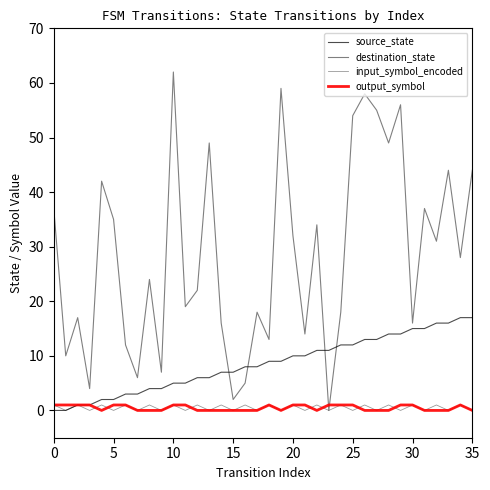

True or false: output_symbol and source_state cross at least once.

False